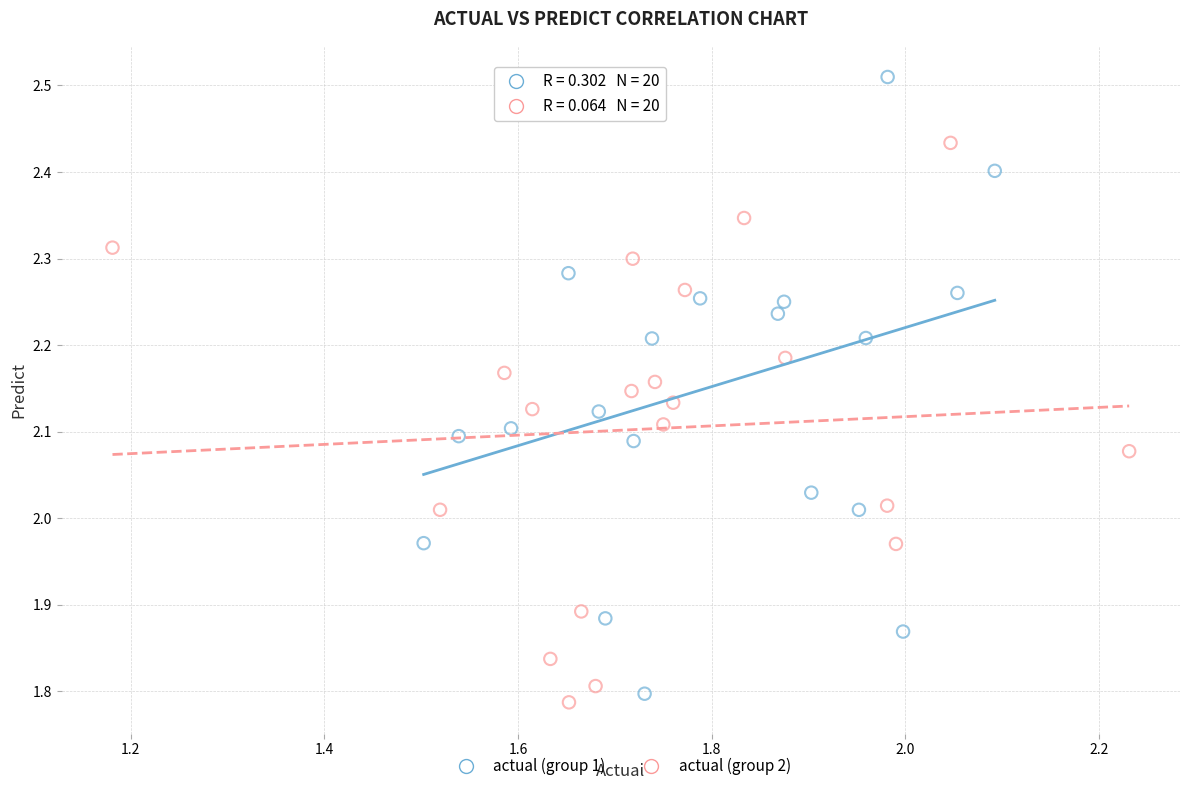

Which series reaches the maximum Y coordinate?

actual (group 1)